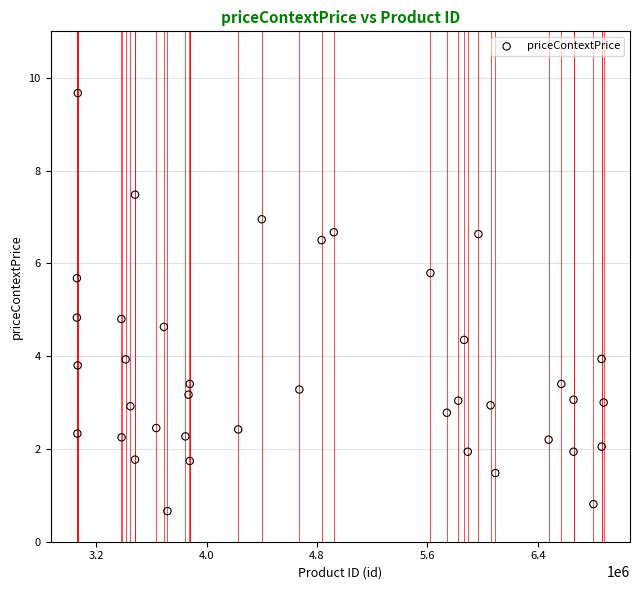

What is the range of X values (max minus min)?

3816103.0